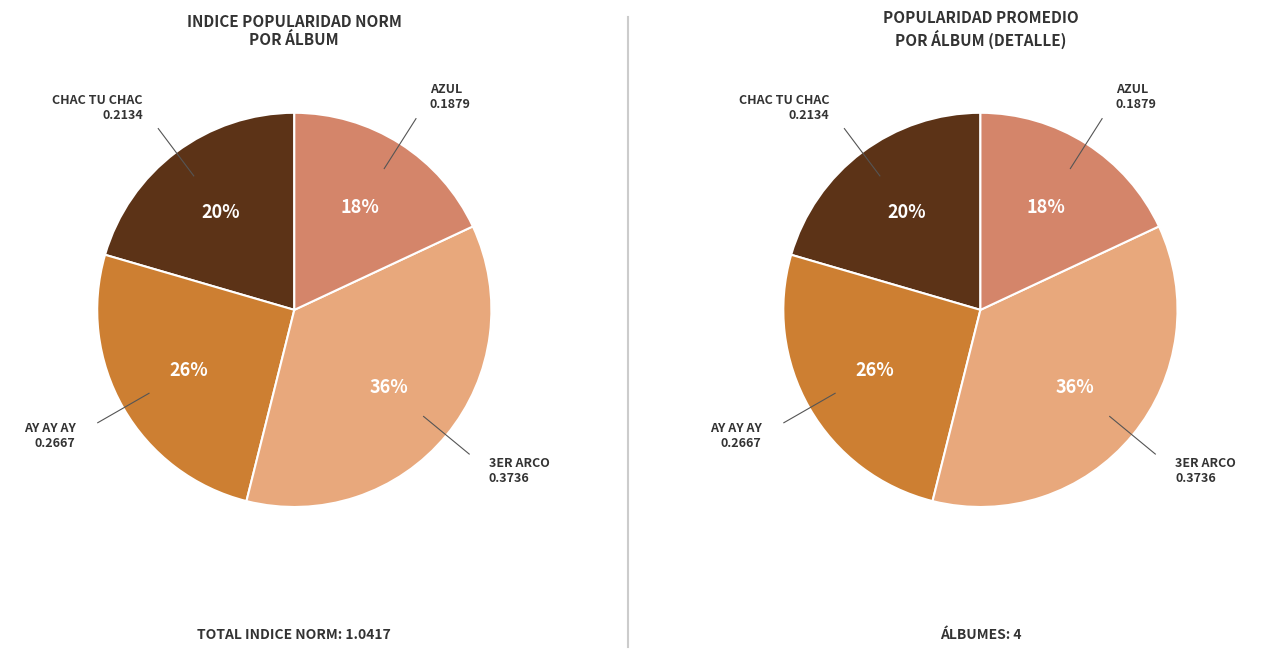

Which category has the biggest portion of the pie?

3er Arco